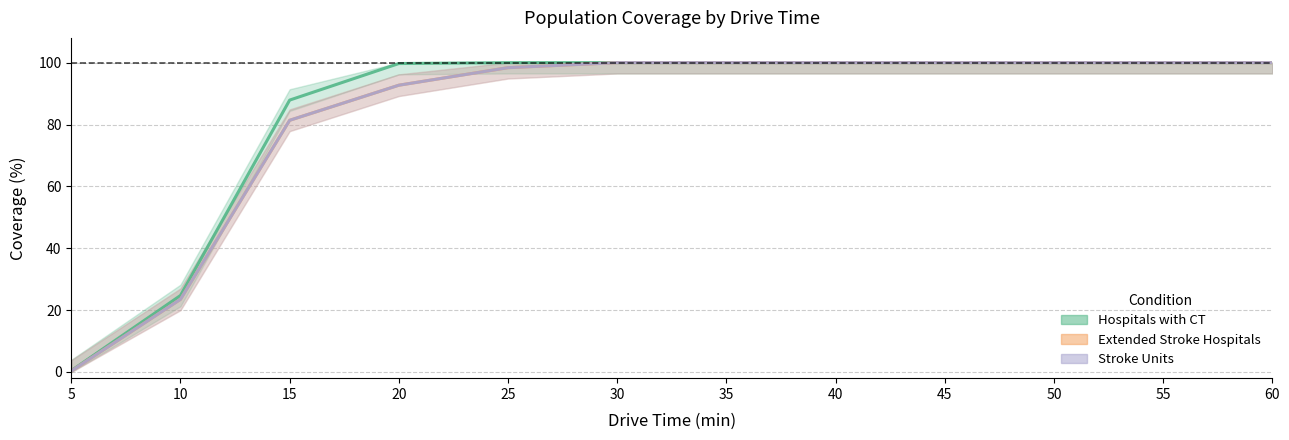

Which category has the lowest value across all series?

5